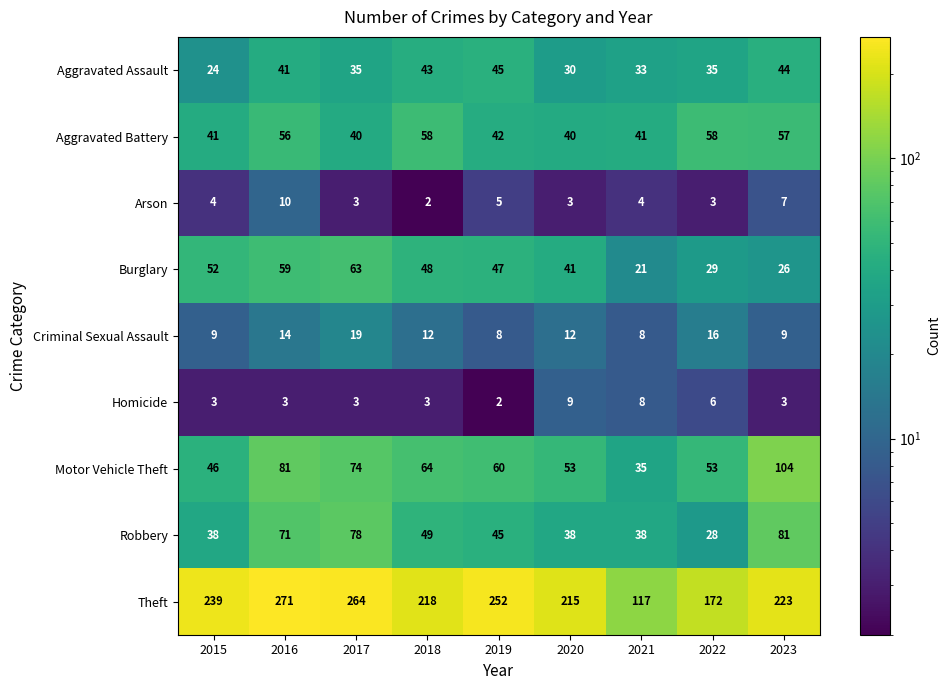

What is the sum of all Robbery values?

466